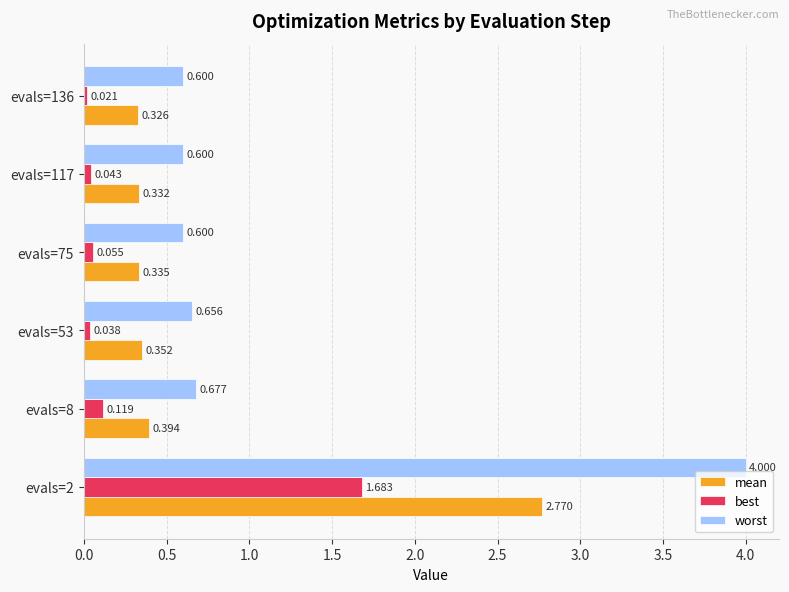

Rank the series at evals=2 from lowest to highest value.

best, mean, worst